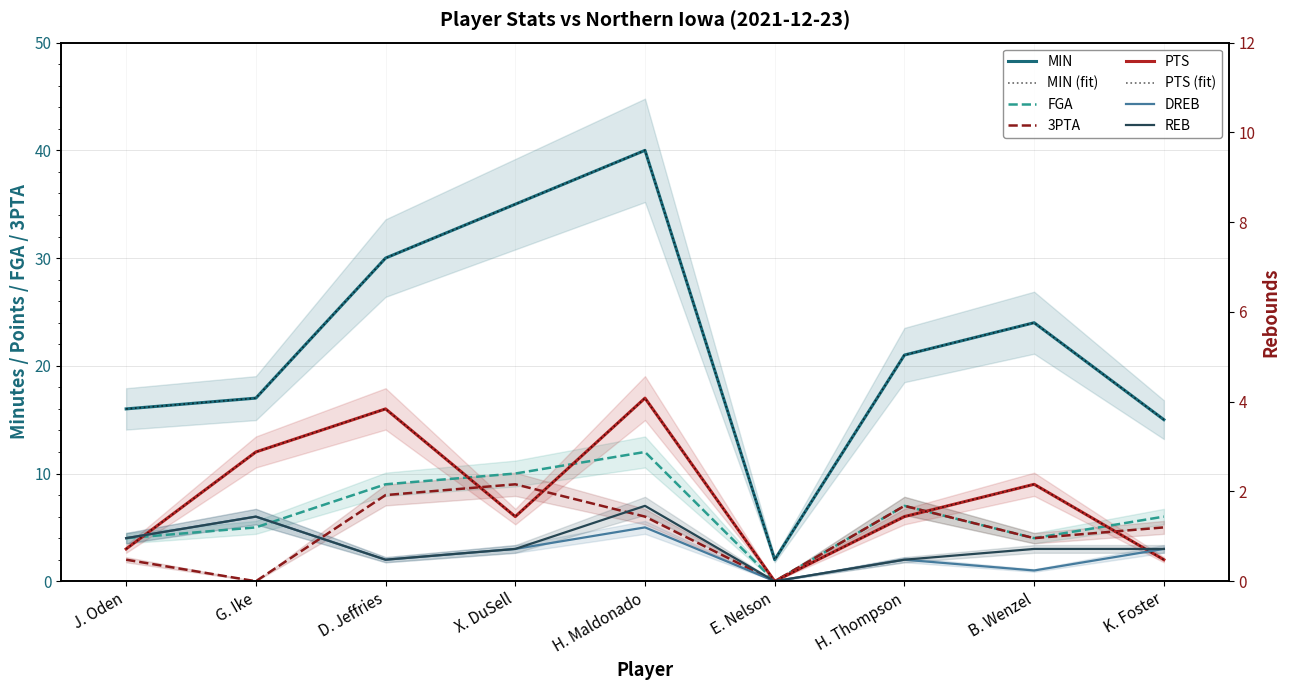

What position from the left is E. Nelson?

6